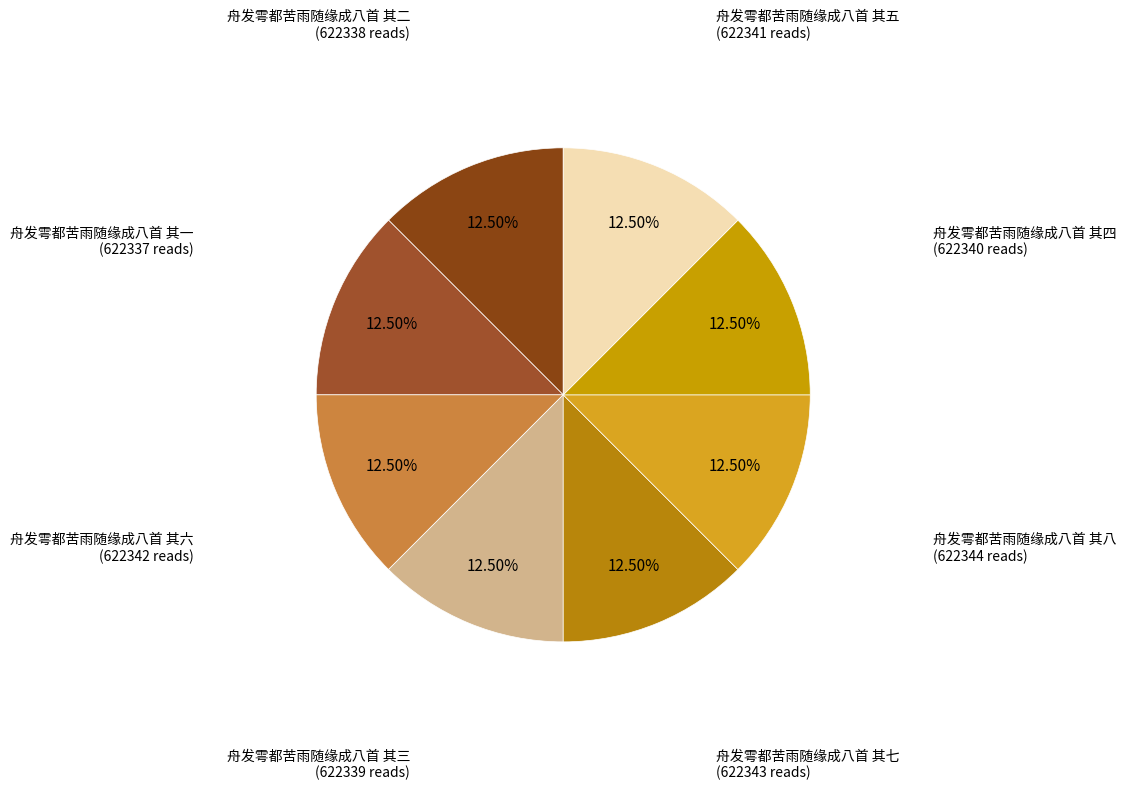

To the nearest percent, what is the combined percentage of 舟发雩都苦雨随缘成八首 其一 and 舟发雩都苦雨随缘成八首 其七?

25%